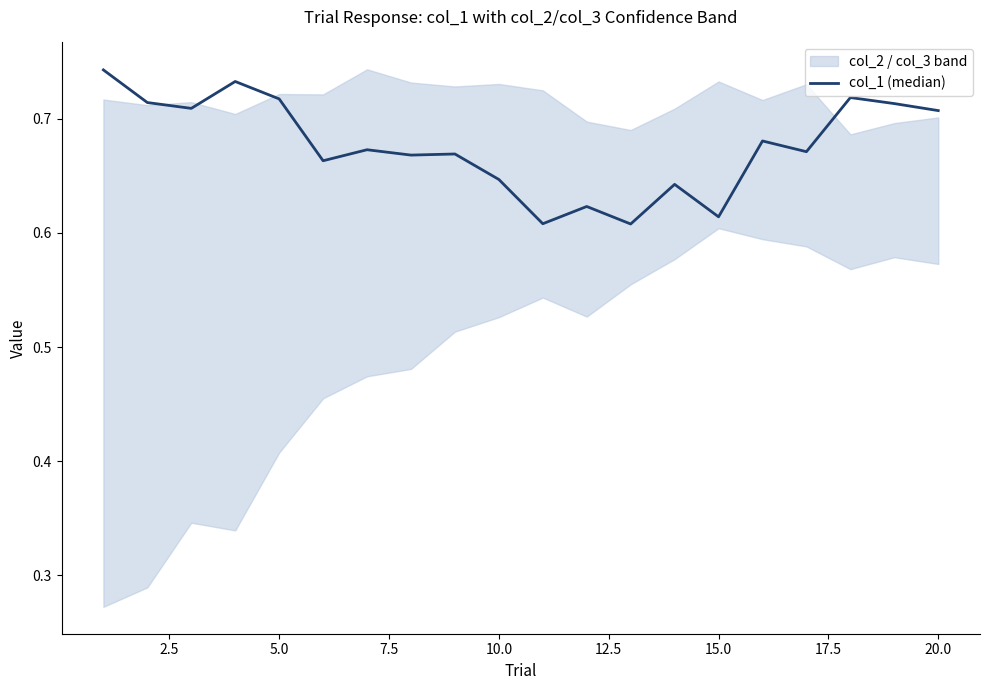

Does the chart display data point markers on the line(s)?

No